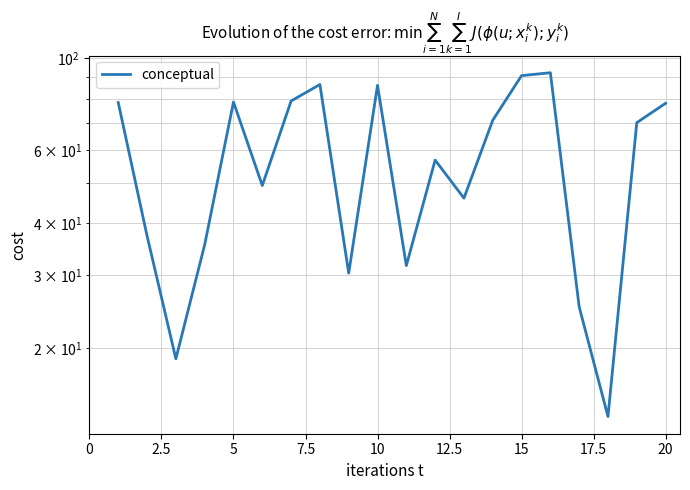

What is the difference between the values at 10 and 2.5?

5.7